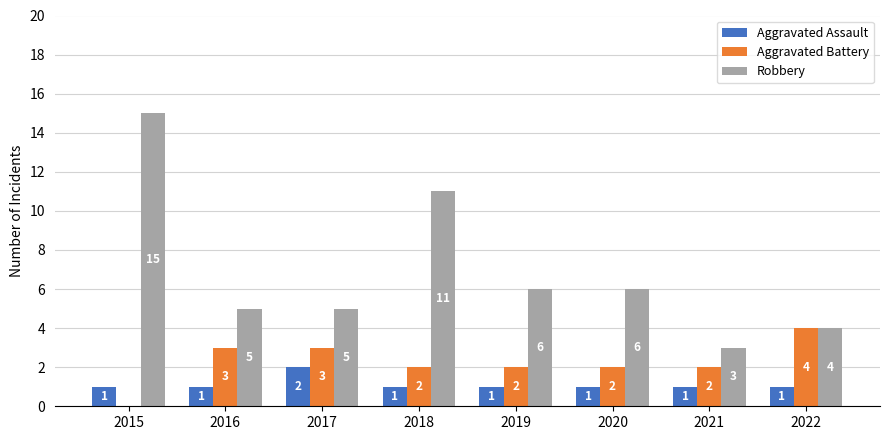

What are all the series names shown in the legend?

Aggravated Assault, Aggravated Battery, Robbery